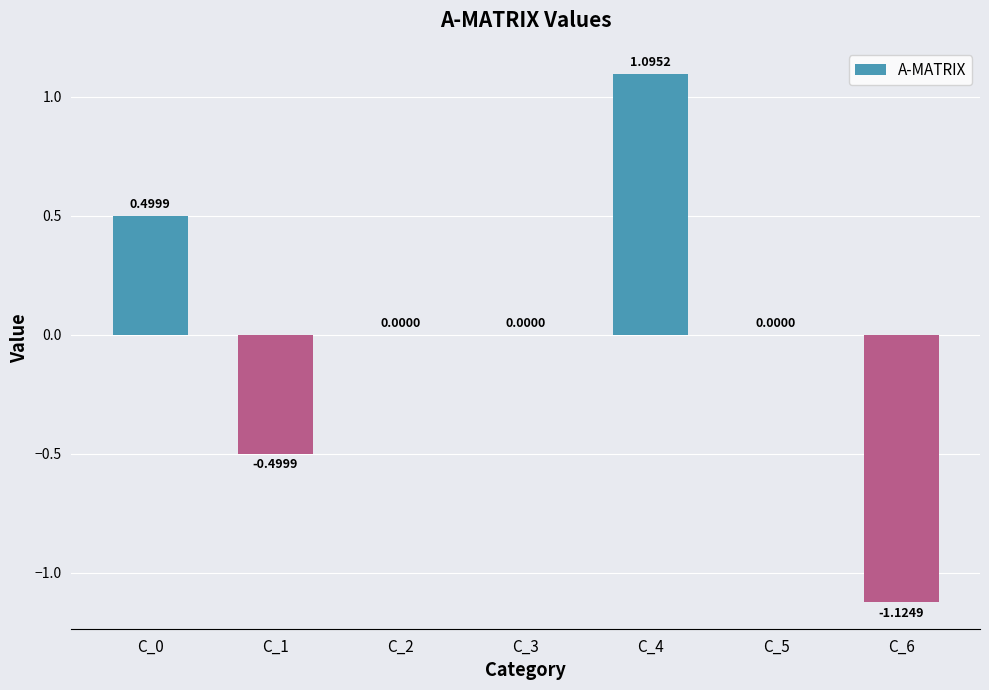

What is the difference between the values at C_5 and C_6?

1.1